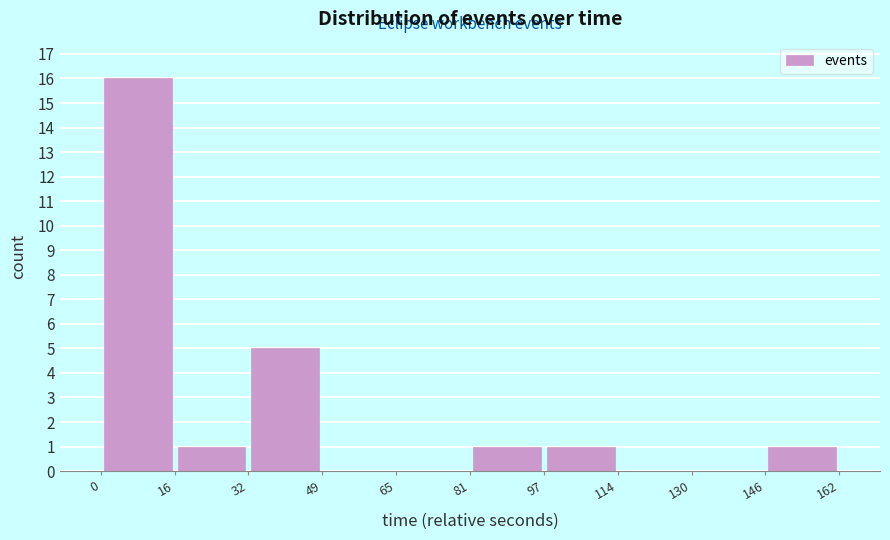

Reading left to right, list every bar in this chart as the range it spans on the x-axis followed by its height. The values are not printed on the chart, so give them approximately, as read against the axis.

0 to 16: 16
16 to 32: 1
32 to 49: 5
49 to 65: 0
65 to 81: 0
81 to 97: 1
97 to 114: 1
114 to 130: 0
130 to 146: 0
146 to 162: 1